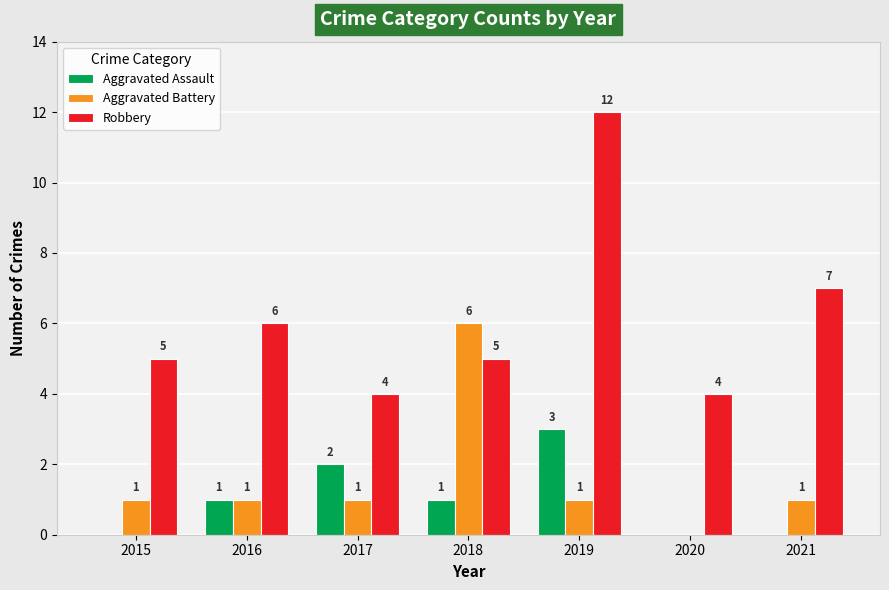

Are the bars grouped side by side (vs. stacked)?

Yes